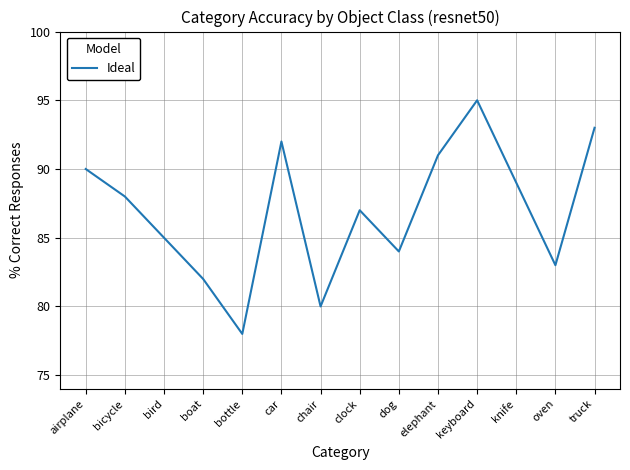

What is the approximate value at bottle?

78